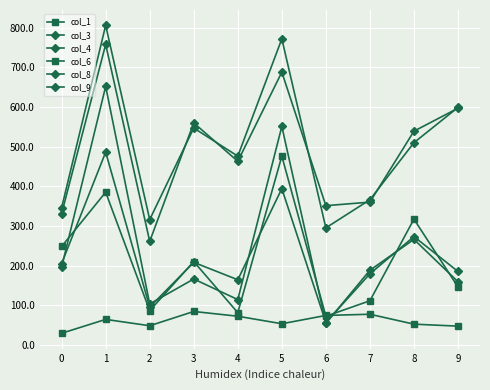

What is the value of the col_4 point at the 3rd from the left?

95